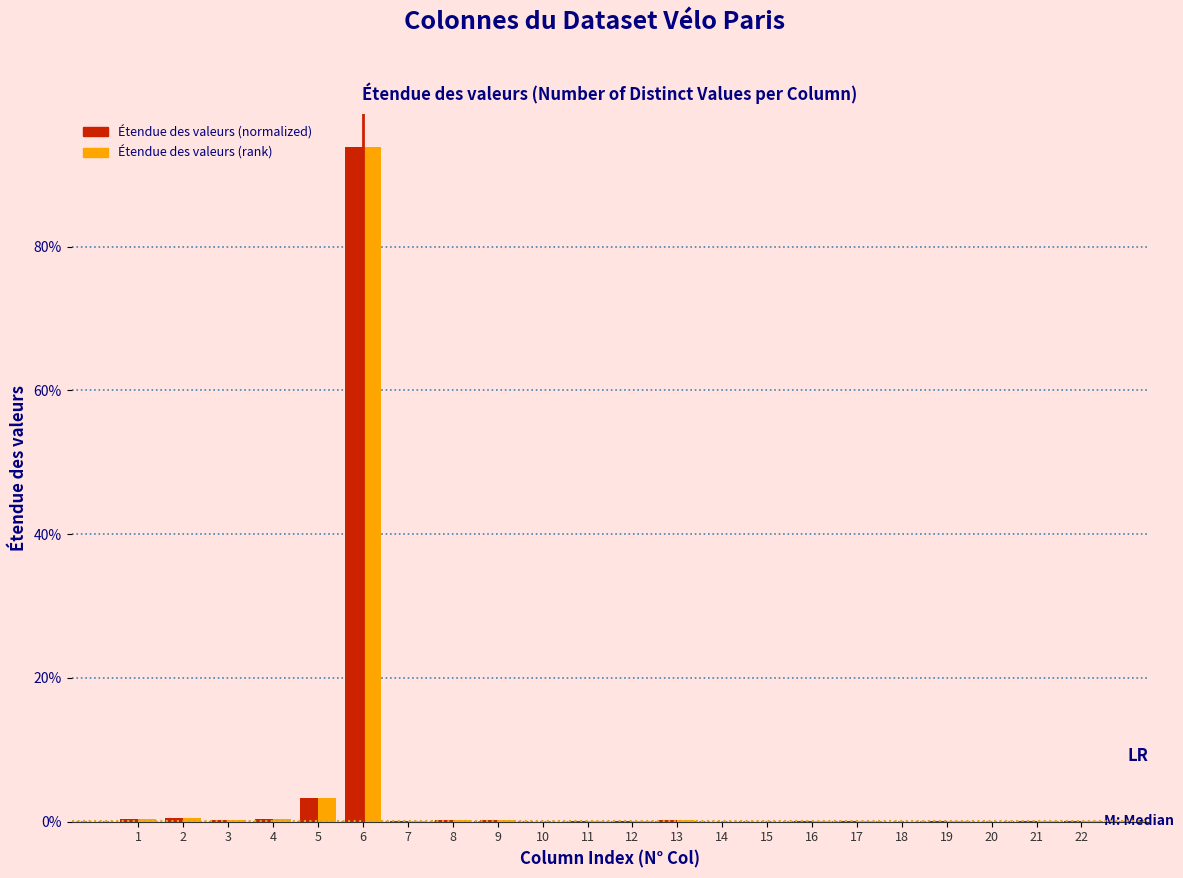

What are all the series names shown in the legend?

Étendue des valeurs (normalized), Étendue des valeurs (rank)